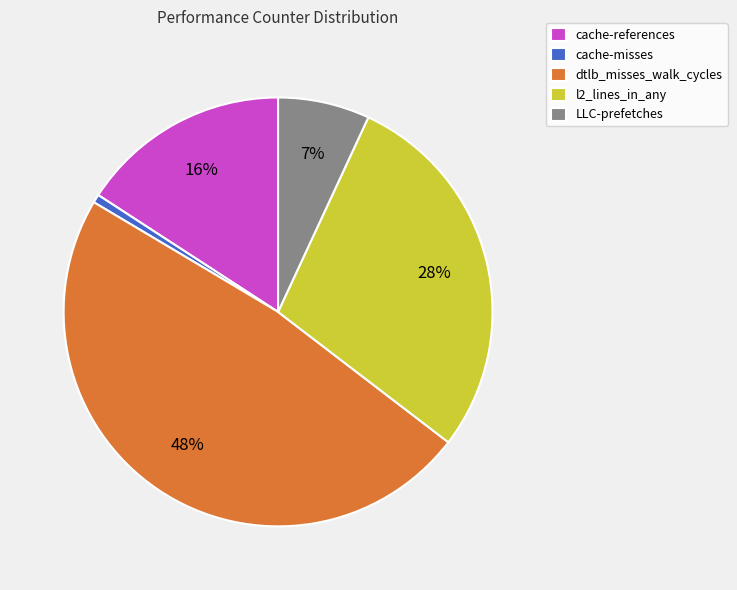

What is the largest slice in the pie chart?

dtlb_misses_walk_cycles